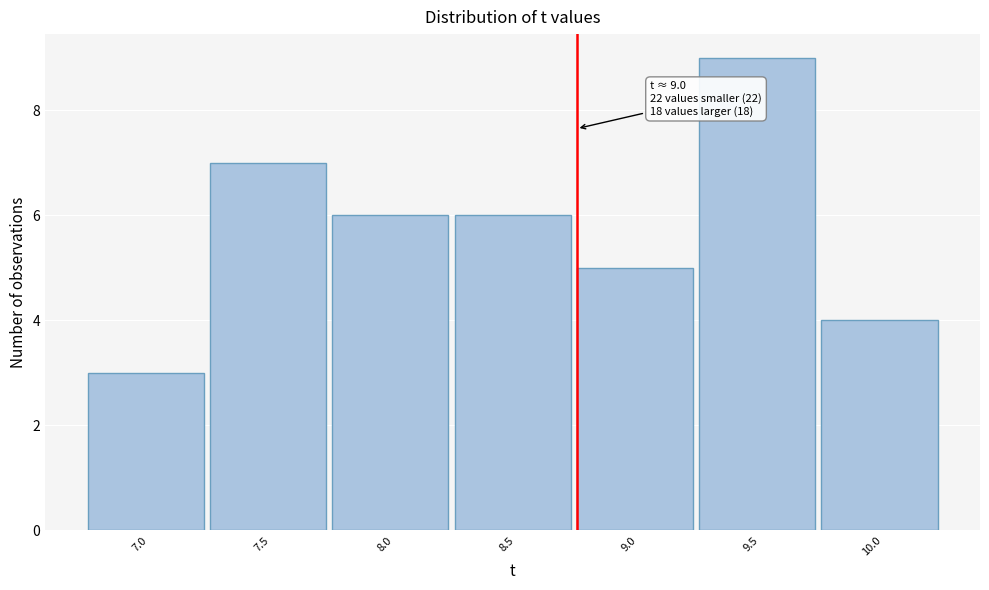

Reading left to right, what are all the values shown in this chart?

3	7	6	6	5	9	4